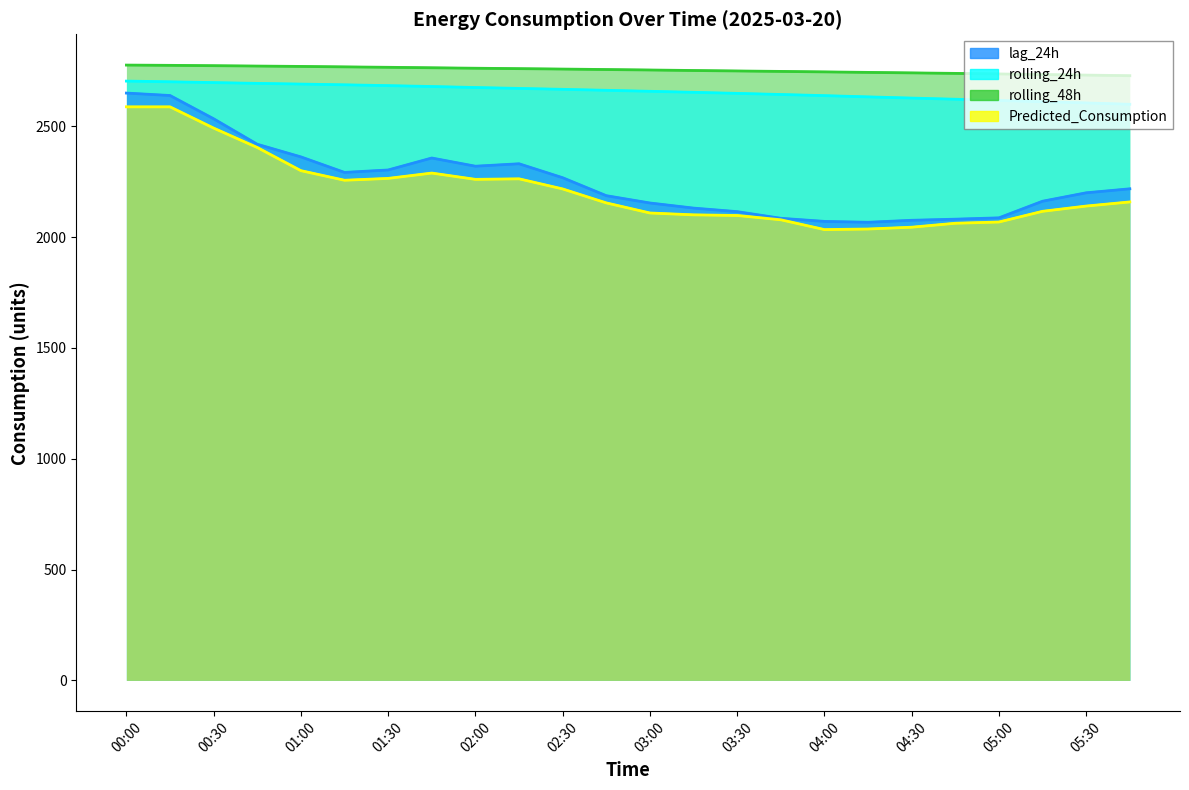

Between 02:00 and 03:15, which series saw the biggest shift?

lag_24h